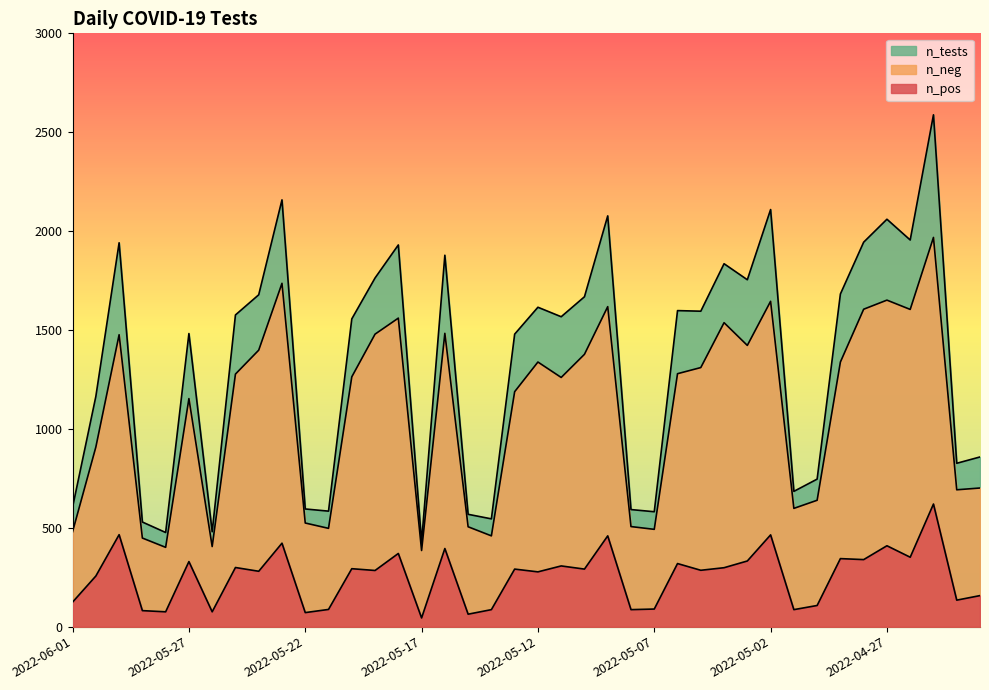

At how many categories does at least one series exceed 619?

29